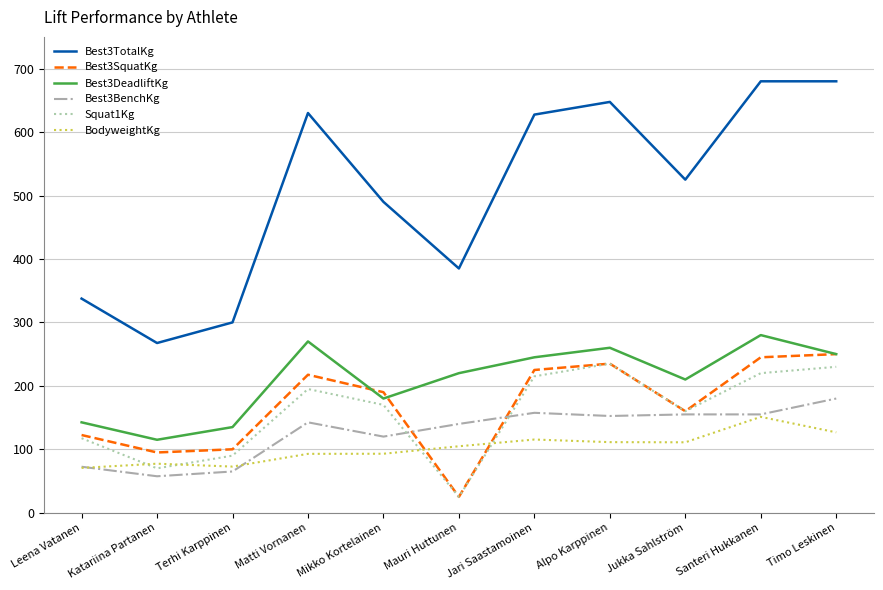

The Best3BenchKg series shows 265.0 at Alpo Karppinen. True or false?

False